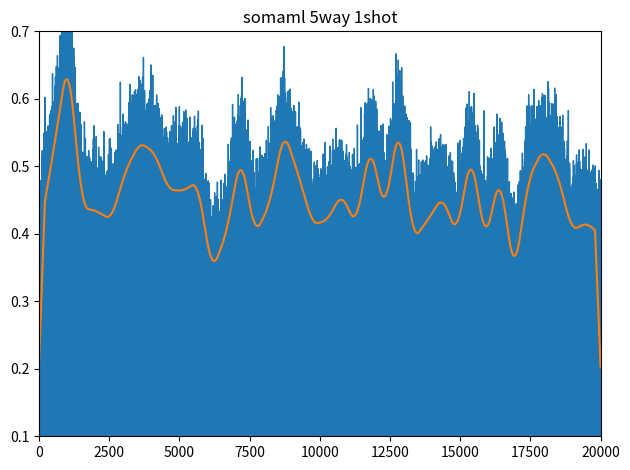

How many interior local valleys does the diff_std series have?

12